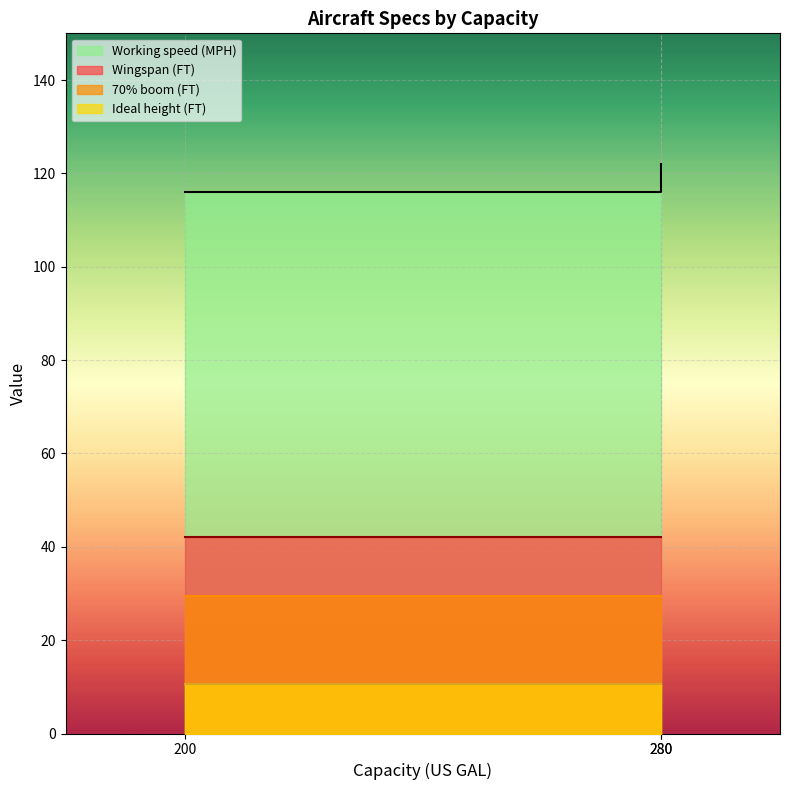

Between 280 and 280, which is larger?

280